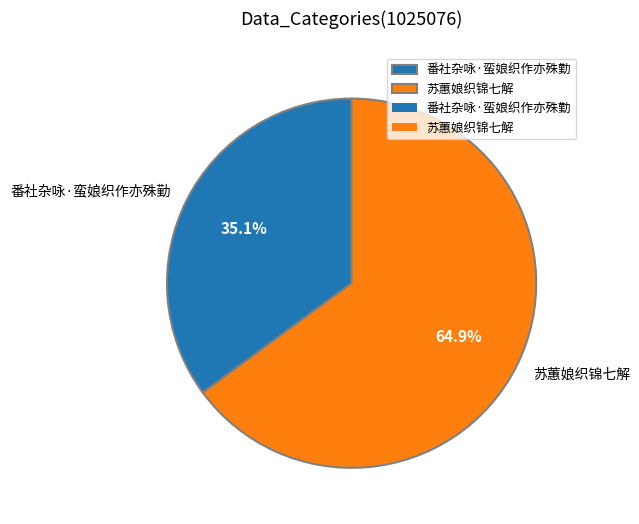

How many slices are in this pie chart?

2